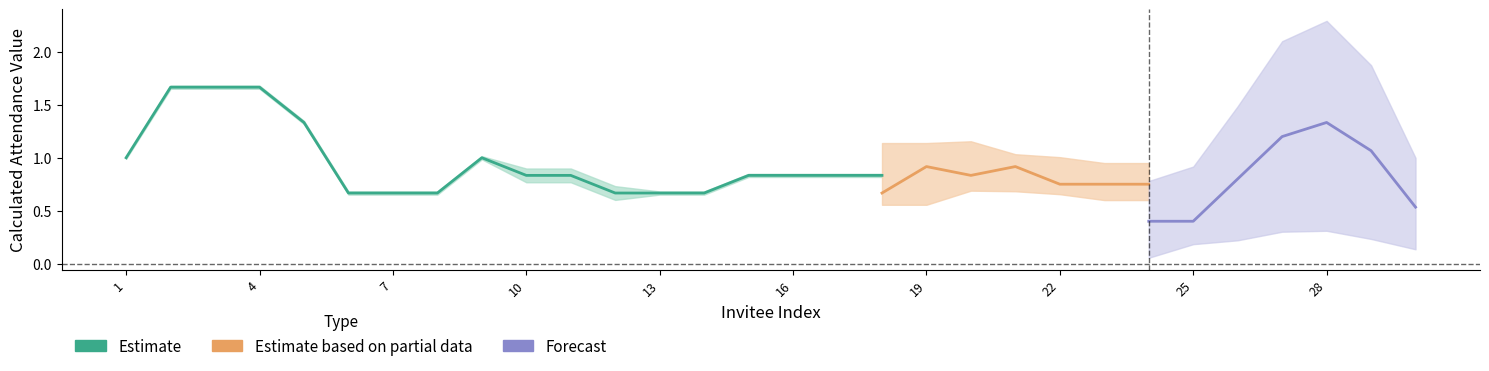

Is this an area chart (filled region under the line)?

No